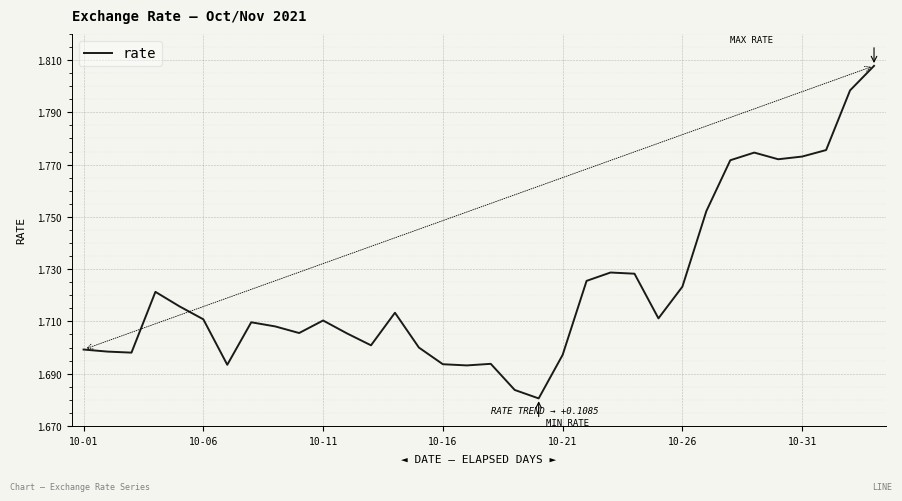

How many lines are shown in the chart?

1